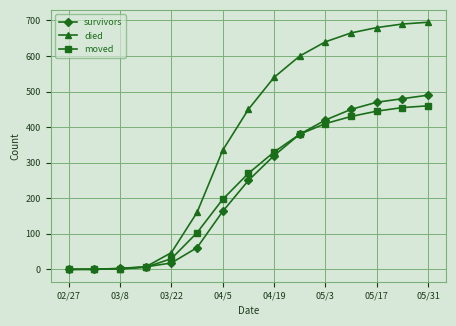

What is the maximum value shown in the chart?

695